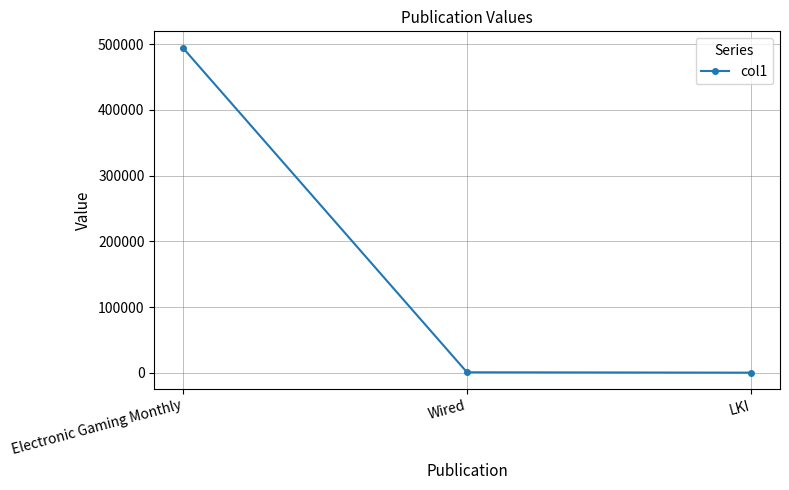

Which label corresponds to the largest value in the chart?

Electronic Gaming Monthly